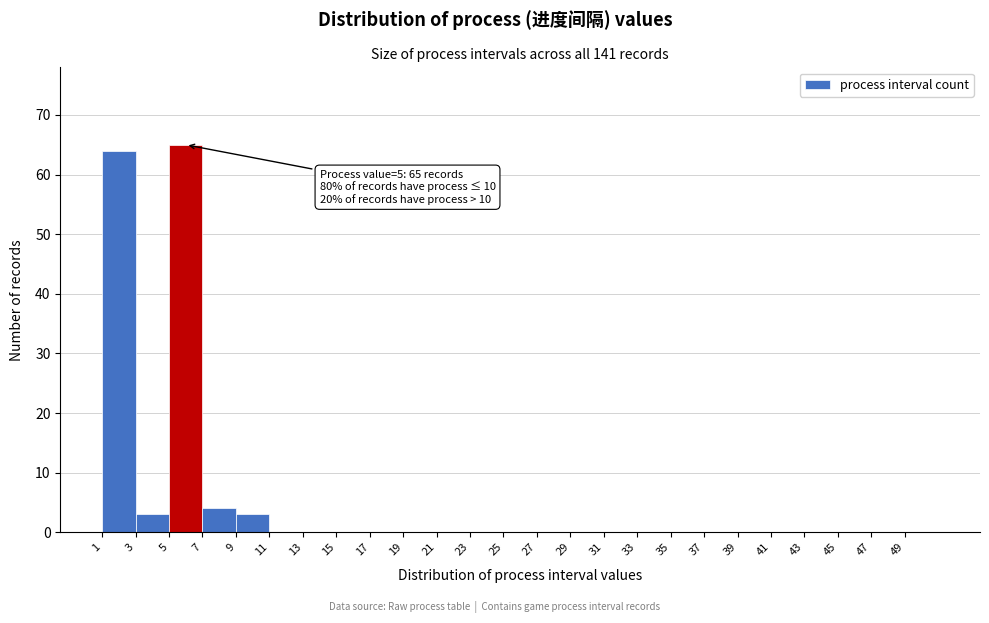

Which range on the x-axis has the tallest bar?

5 to 7